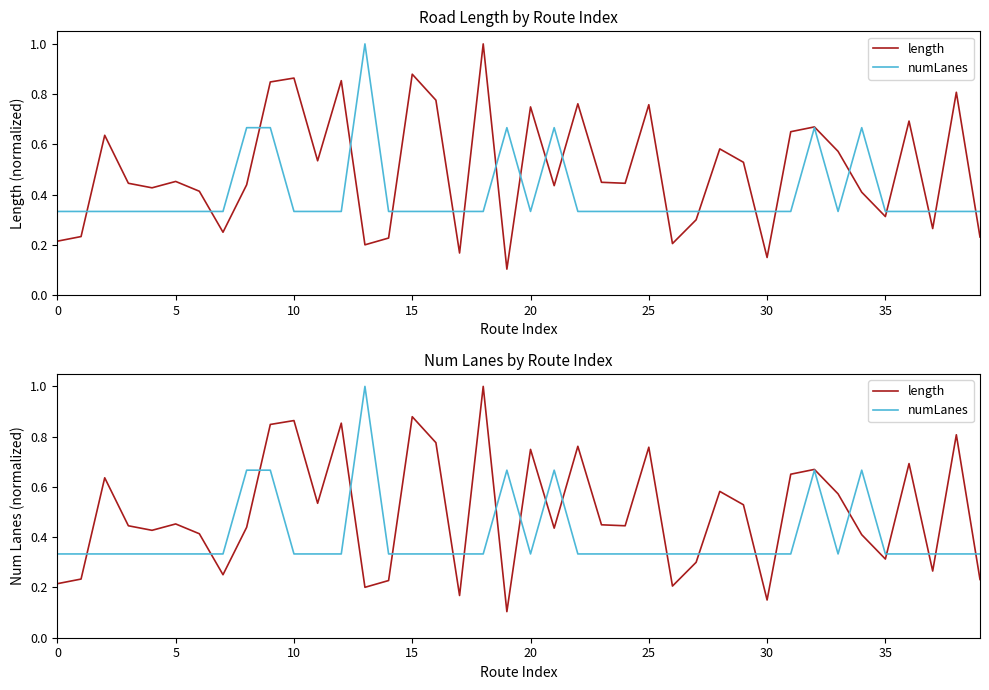

Rank the series by their maximum value, from lowest to highest.

length, numLanes